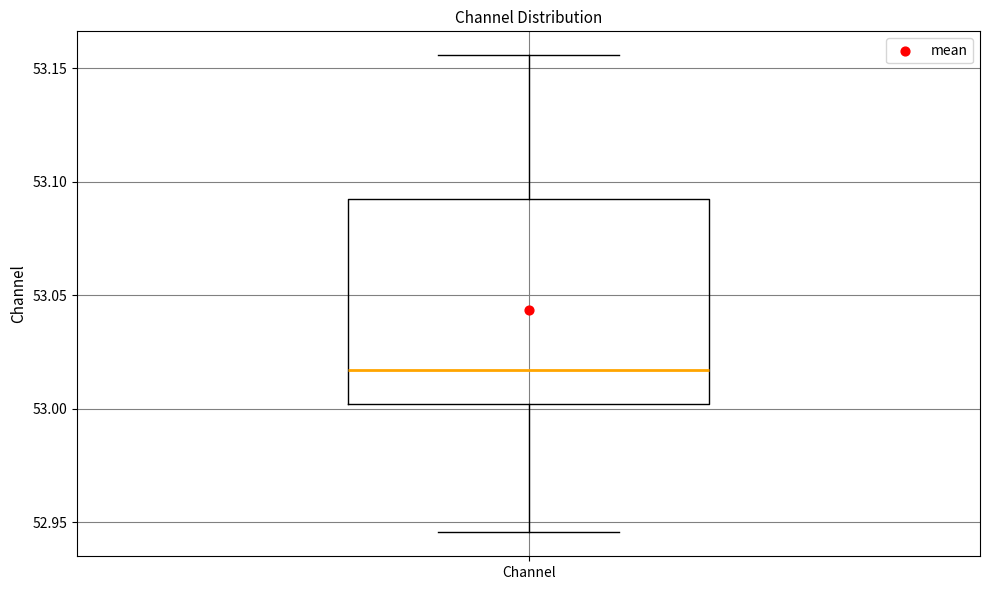

Read this box plot against the y-axis: the position of the median line, the range covered by the box, and the ends of both whiskers. The values are not printed on the chart, so give them approximately, as read against the axis.

median 53.015, box 53.000 to 53.095, whiskers 52.945 to 53.155